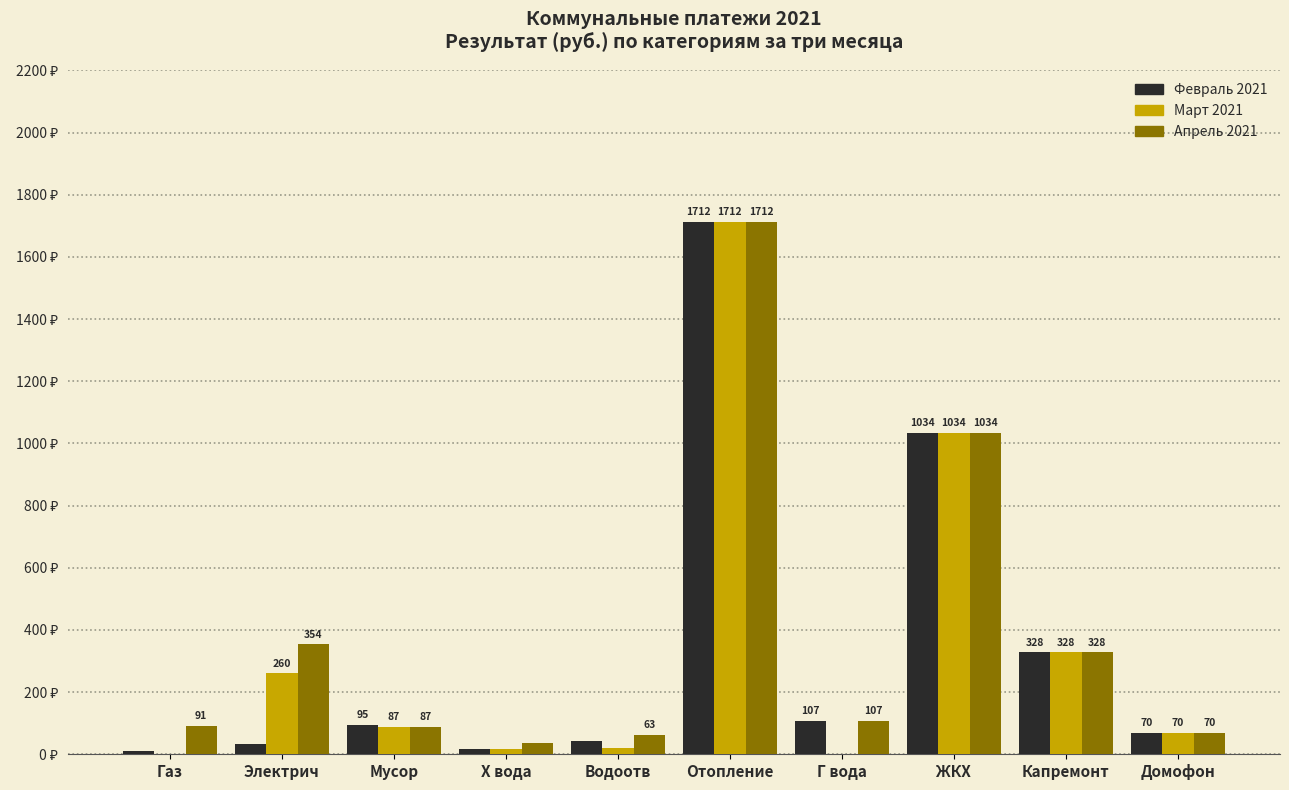

Which series has the largest total across all categories?

Апрель 2021